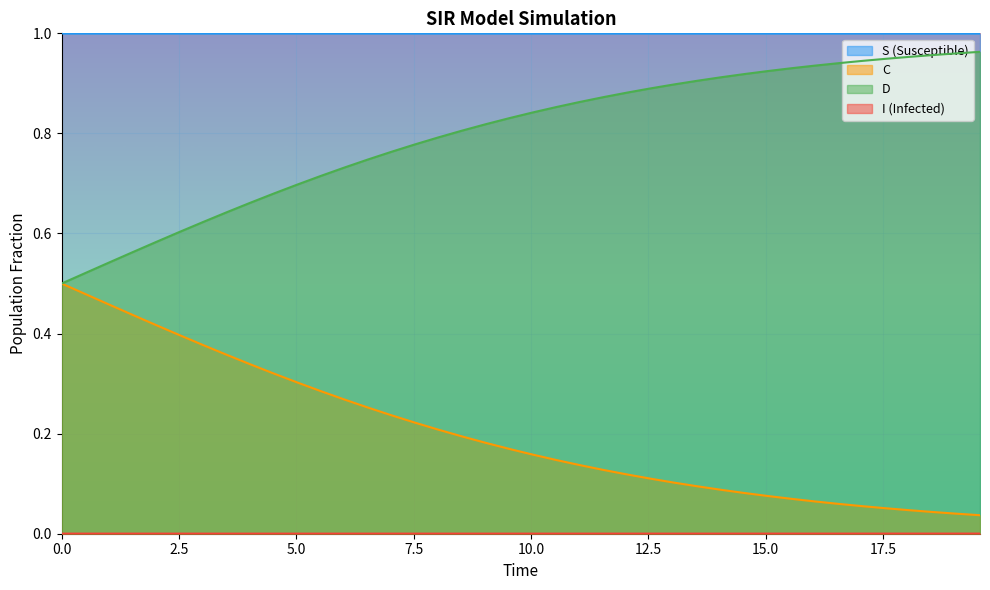

Count the number of categories in the chart.

40